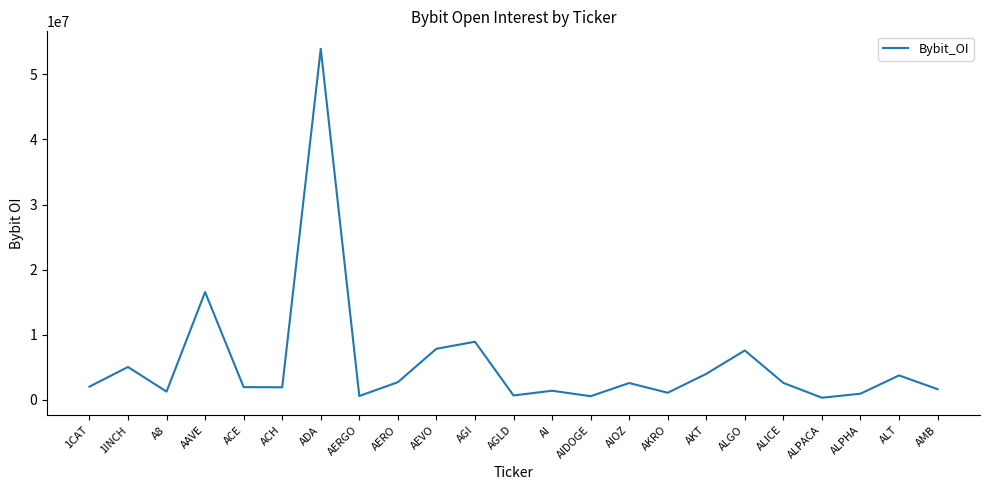

Is it true that the value at ACH is 1946672?

True